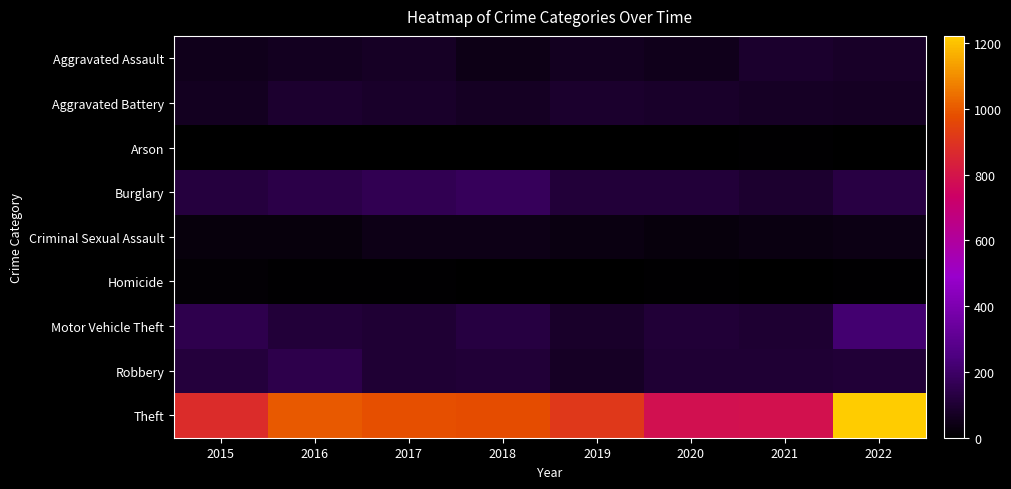

Which category has the highest value across all series?

2022